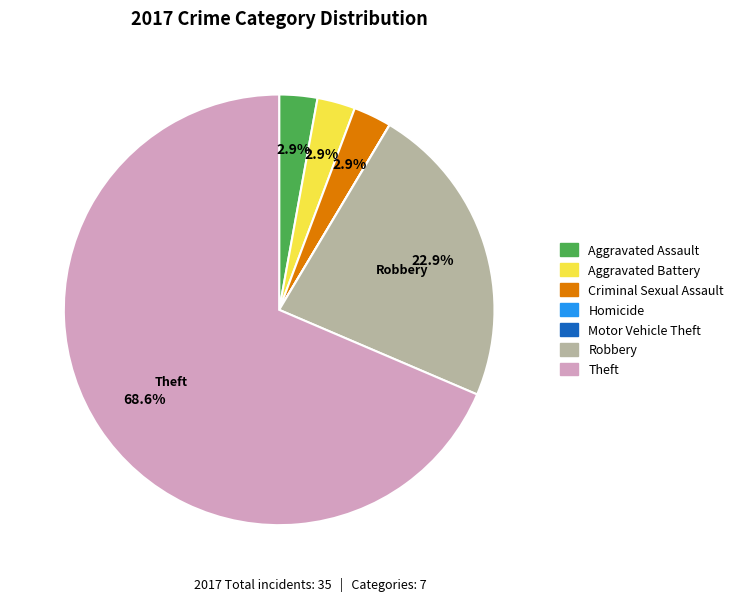

Which category has the biggest portion of the pie?

Theft